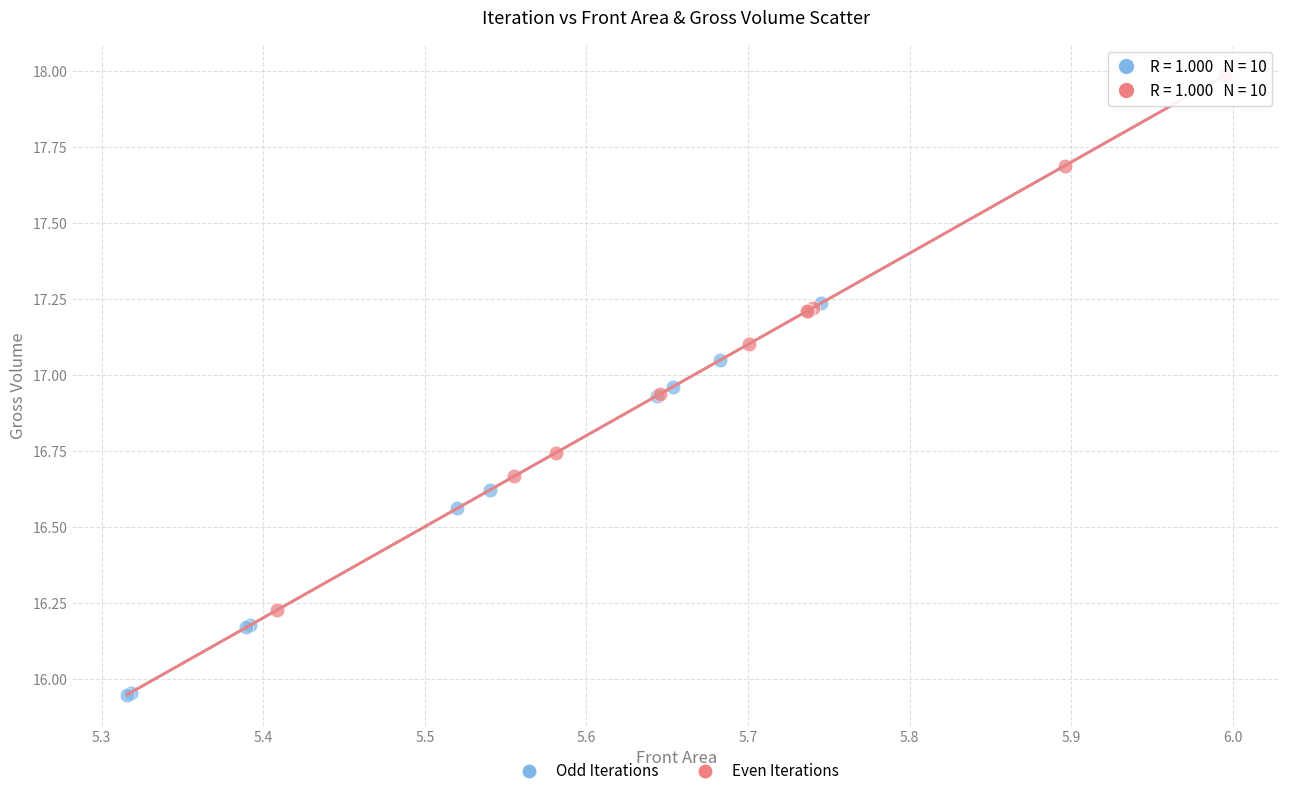

Which series has the widest spread of Y values?

Even Iterations